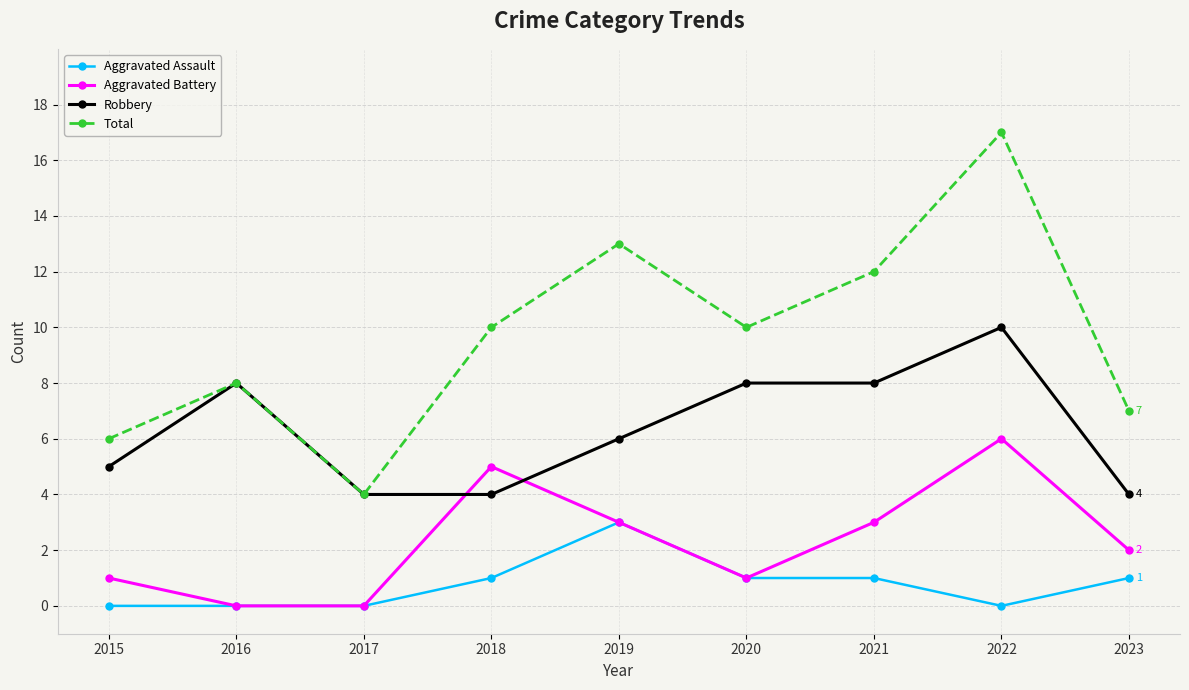

List the series in order of their peak value, highest first.

Total, Robbery, Aggravated Battery, Aggravated Assault